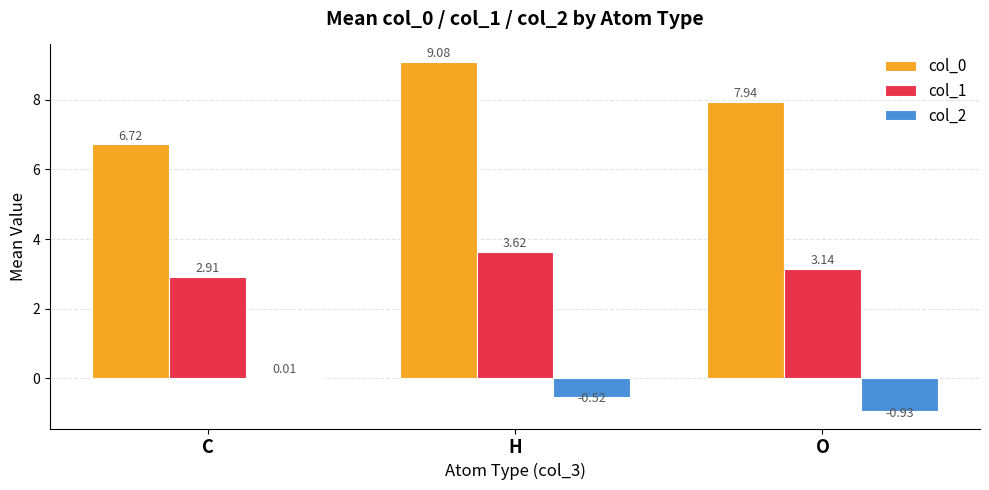

What is the difference between the col_1 values at C and H?

0.7